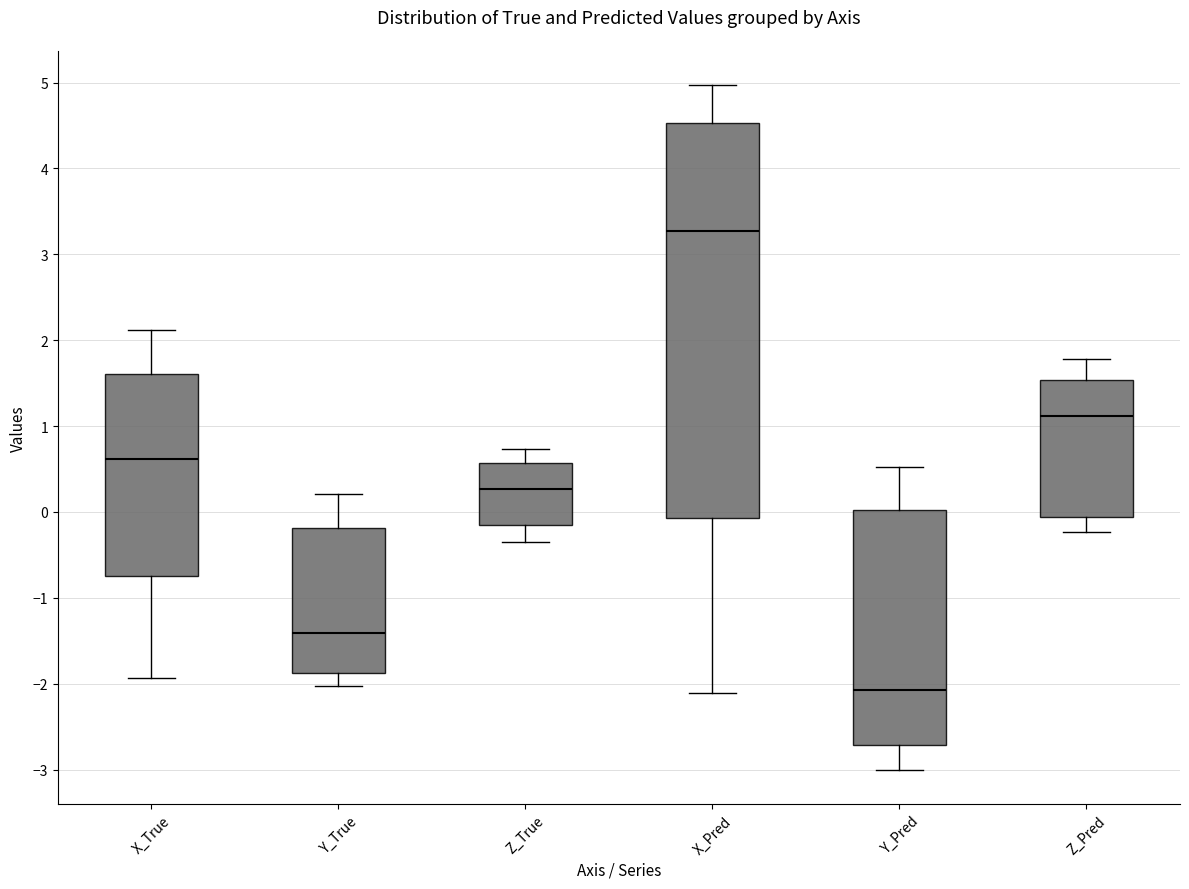

Where does the lower whisker of the box for Z_Pred end on the y-axis? The values are not printed on the chart, so give them approximately, as read against the axis.

-0.2